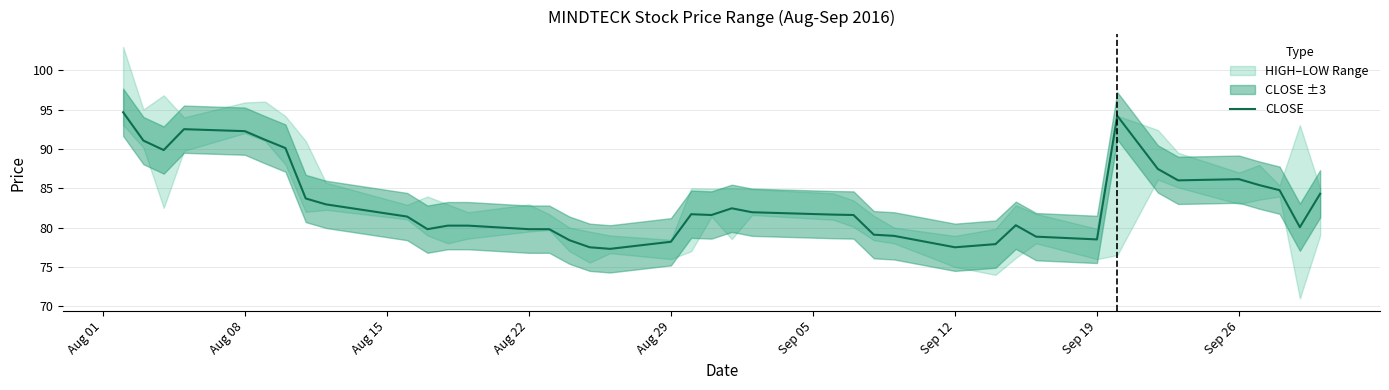

What is the highest value of the CLOSE series?

94.7